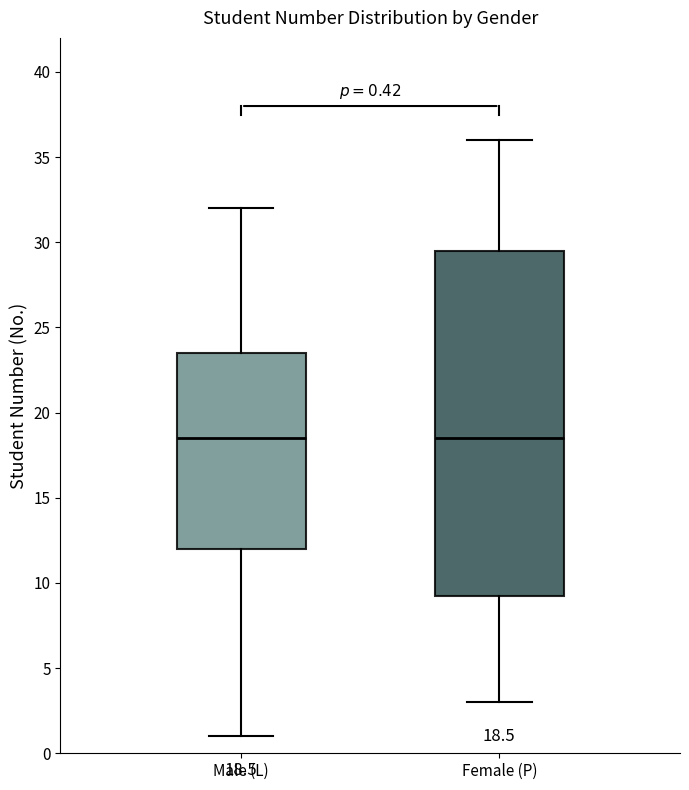

Comparing the boxes themselves (not the whiskers), which one is the tallest?

Female (P)